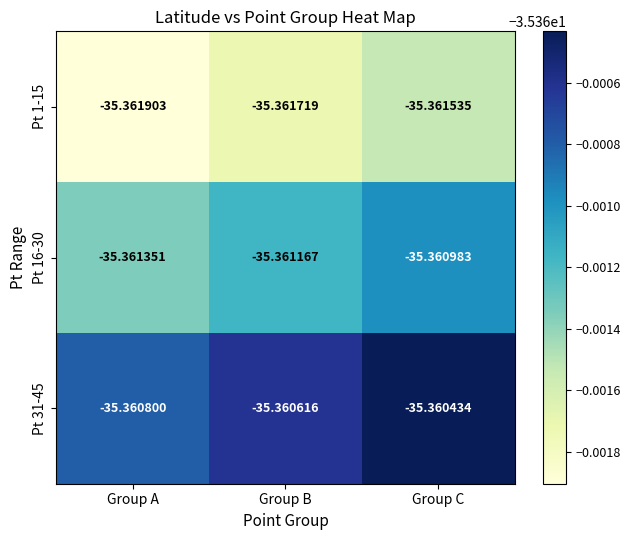

List the labels in order of Pt 31-45 value, largest first.

Group C, Group B, Group A